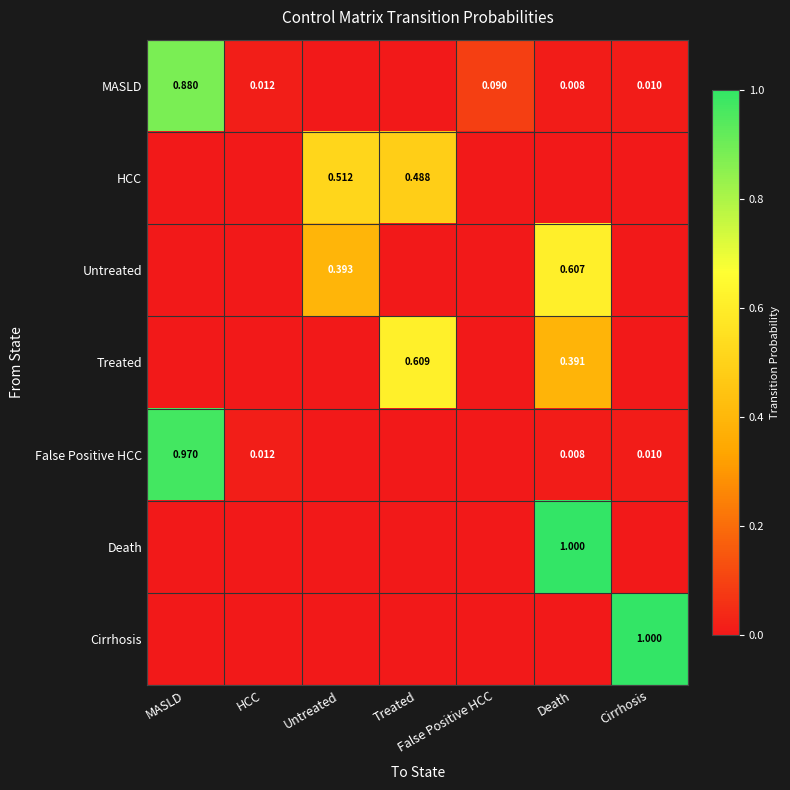

At Cirrhosis, list the series in order from largest to smallest.

Cirrhosis, MASLD, False Positive HCC, HCC, Untreated, Treated, Death